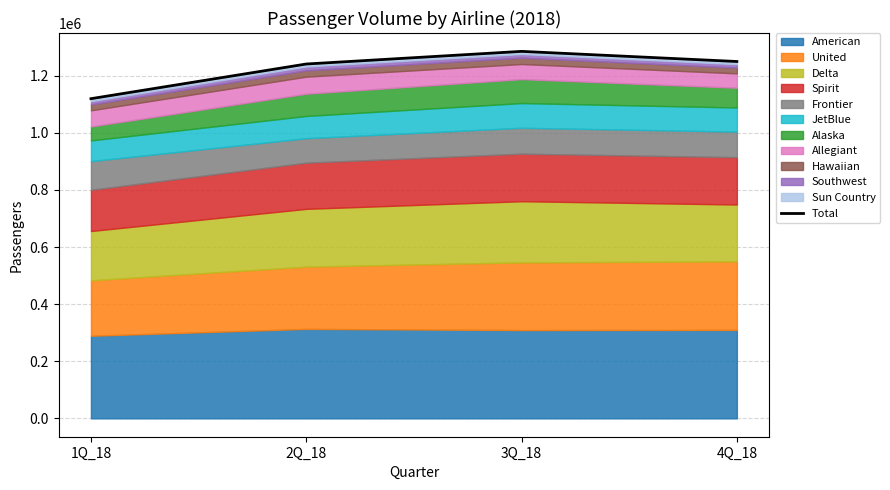

The chart shows a value of 1119327 at 1Q_18. True or false?

True